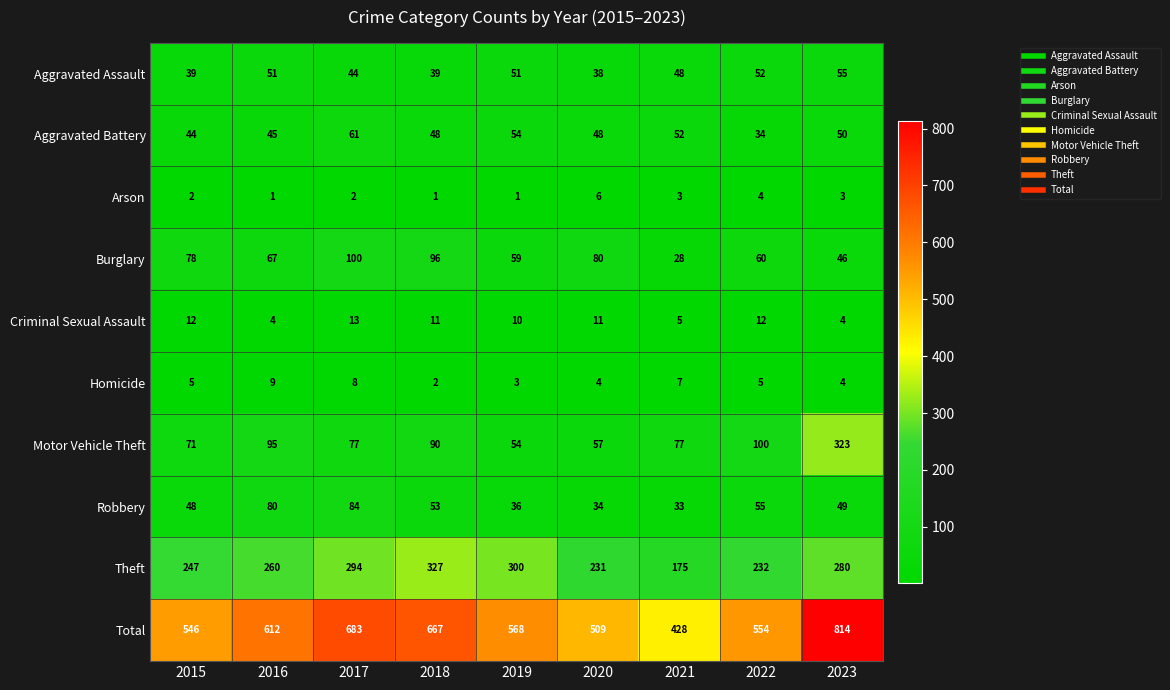

Between 2018 and 2022, which series saw the biggest shift?

Total